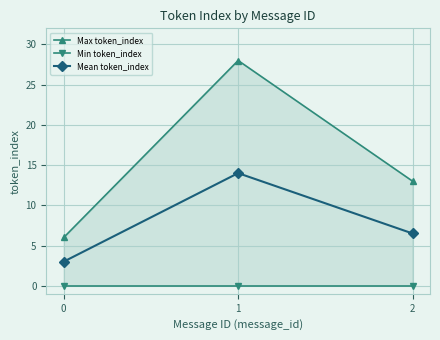

Rank the series by their maximum value, from lowest to highest.

Min token_index, Mean token_index, Max token_index